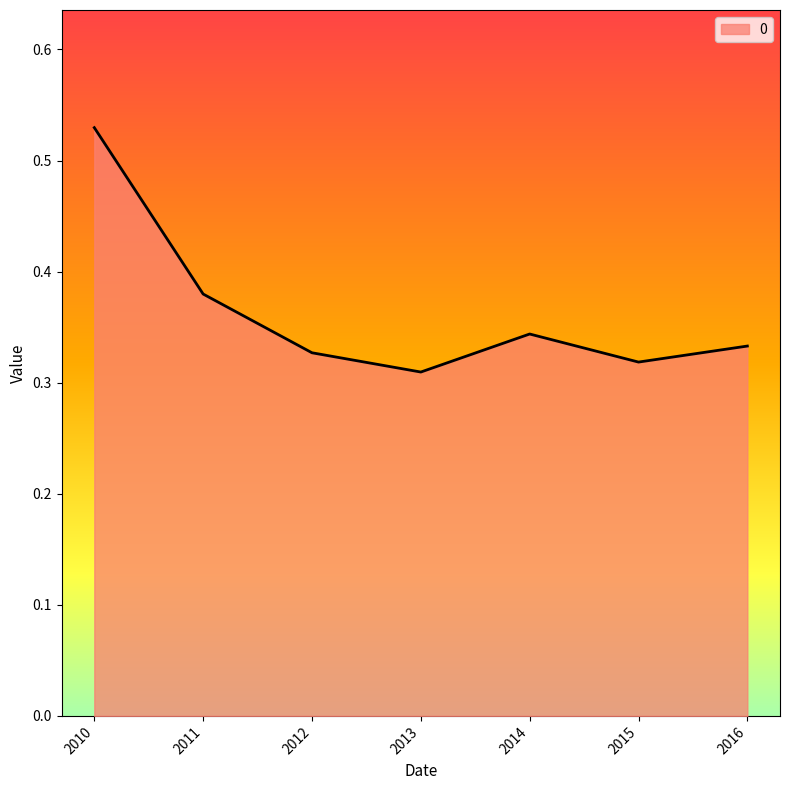

At which category does the data reach its first local valley?

2013